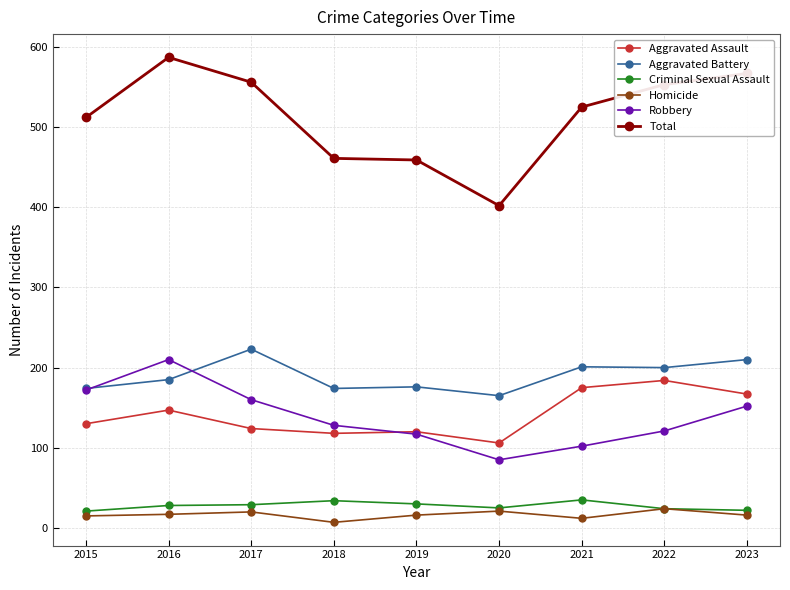

How many lines are shown in the chart?

6